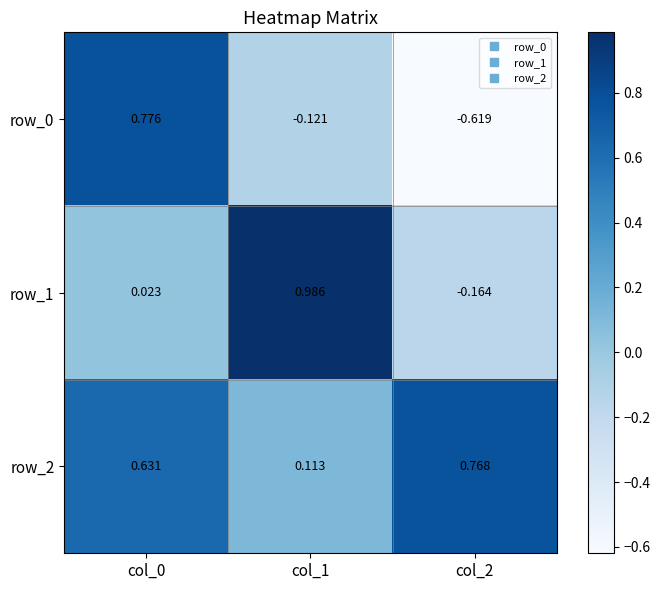

How many data points does each series have?

3